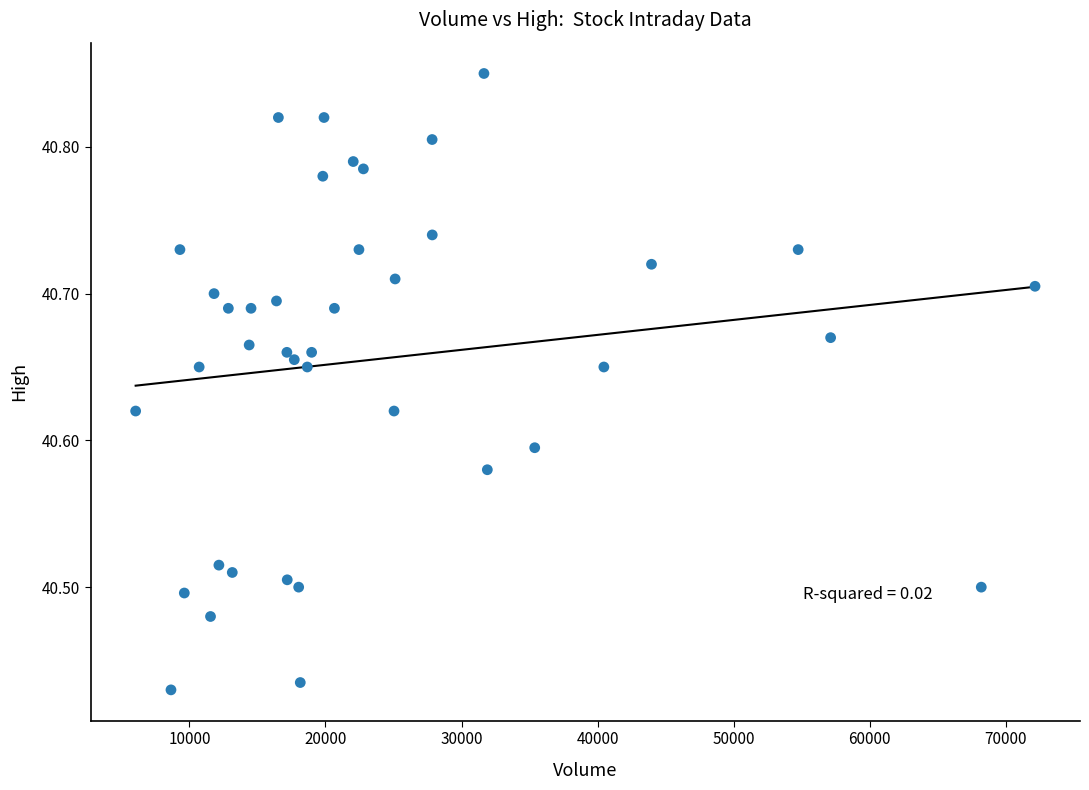

What is the range of Y values (max minus min)?

0.4